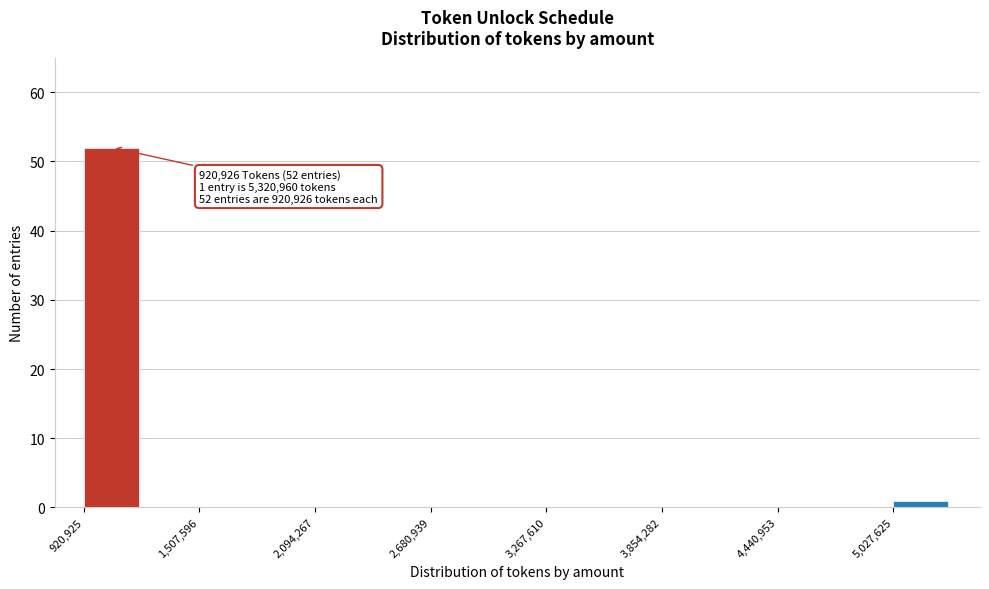

Around what value on the x-axis is the tallest bar? Give the approximate position of its centre, as read against the axis.

1100000